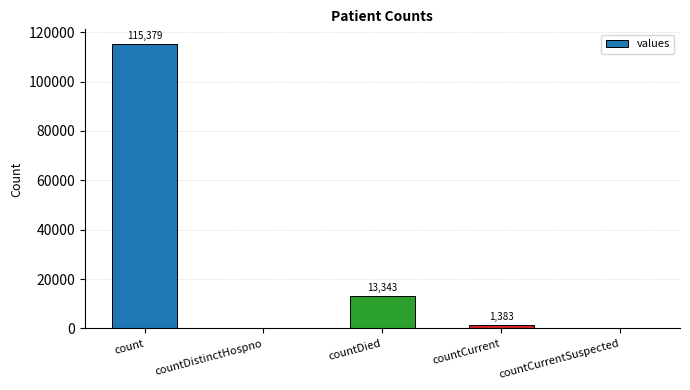

Which category has the highest value across all series?

count